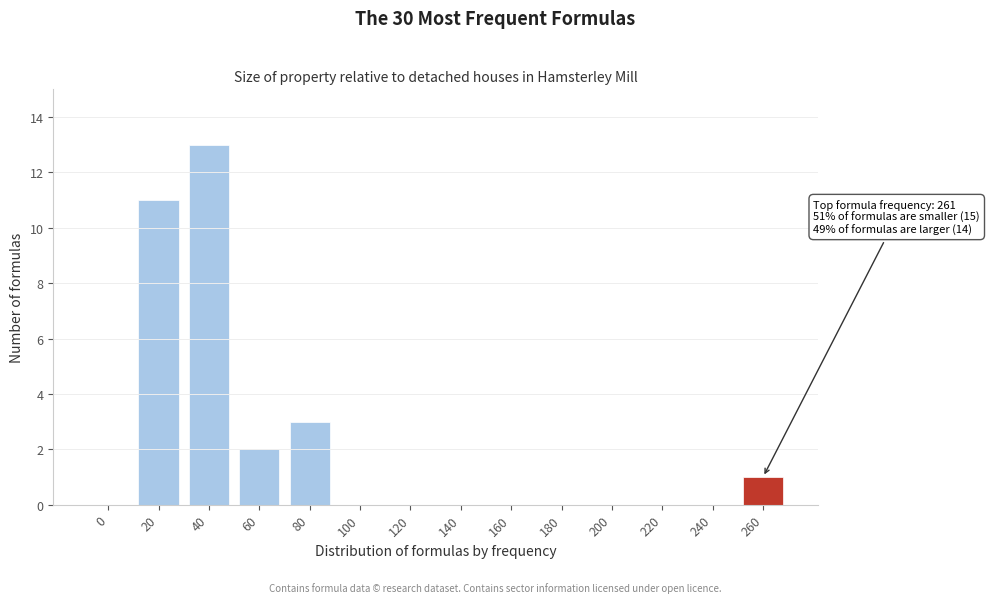

Reading right to left, extract all data points from this chart.

260=1	240=0	220=0	200=0	180=0	160=0	140=0	120=0	100=0	80=3	60=2	40=13	20=11	0=0